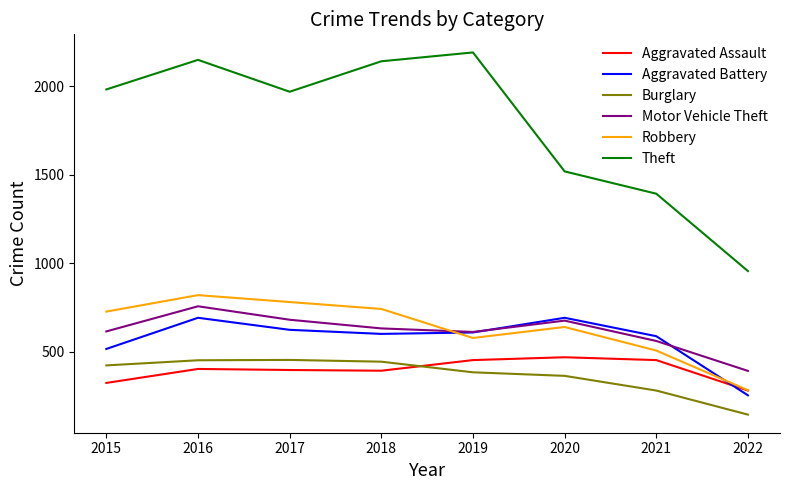

True or false: Robbery and Burglary cross at least once.

False